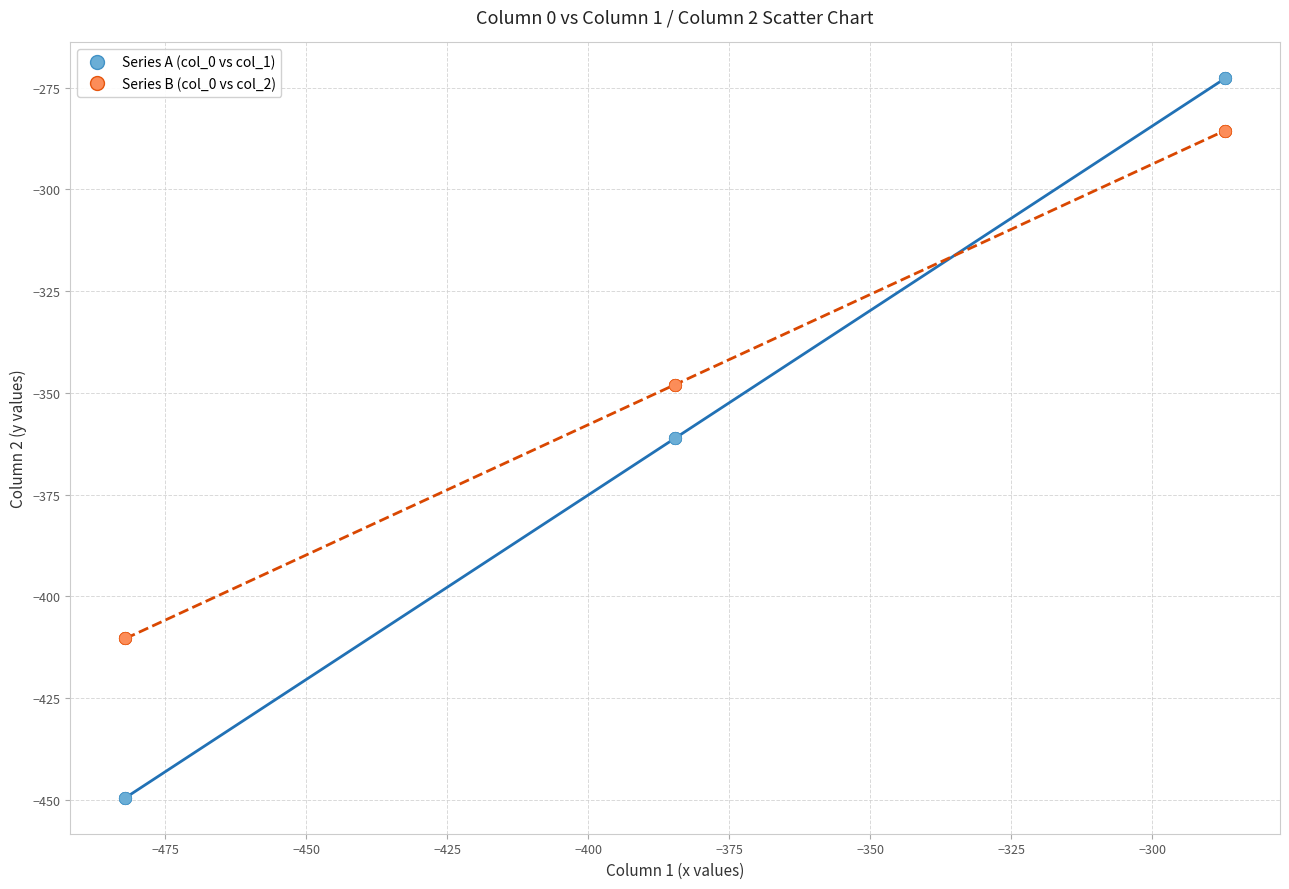

Which series contains the lowest Y value?

Series A (col_0 vs col_1)